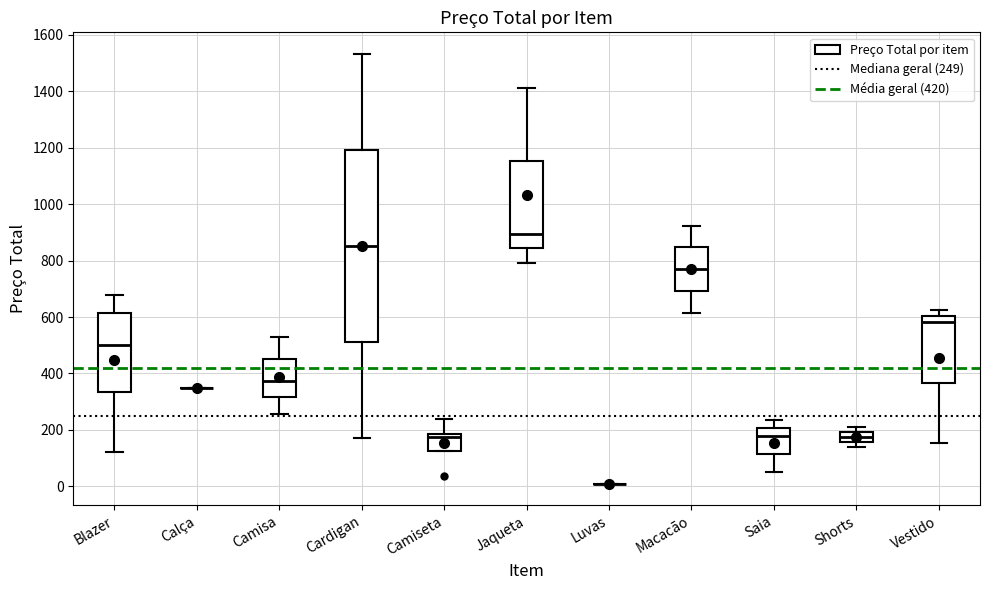

Reading left to right, transcribe this box plot: for each box, give where its median line is, the range the box spans, and where its two whiskers end, as read against the y-axis. The values are not printed on the chart, so give them approximately, as read against the axis.

Blazer: median 500, box 340 to 620, whiskers 120 to 680
Calça: box collapsed to a line at 360, whiskers 360 to 360
Camisa: median 380, box 320 to 460, whiskers 260 to 520
Cardigan: median 860, box 520 to 1200, whiskers 180 to 1540
Camiseta: median 180 (just below the box's upper edge), box 120 to 180, whiskers 120 to 240
Jaqueta: median 900, box 840 to 1160, whiskers 800 to 1420
Luvas: box collapsed to a line at 0, whiskers 0 to 20
Macacão: median 780, box 700 to 840, whiskers 620 to 920
Saia: median 180, box 120 to 200, whiskers 60 to 240
Shorts: median 180, box 160 to 200, whiskers 140 to 220
Vestido: median 580, box 360 to 600, whiskers 160 to 620